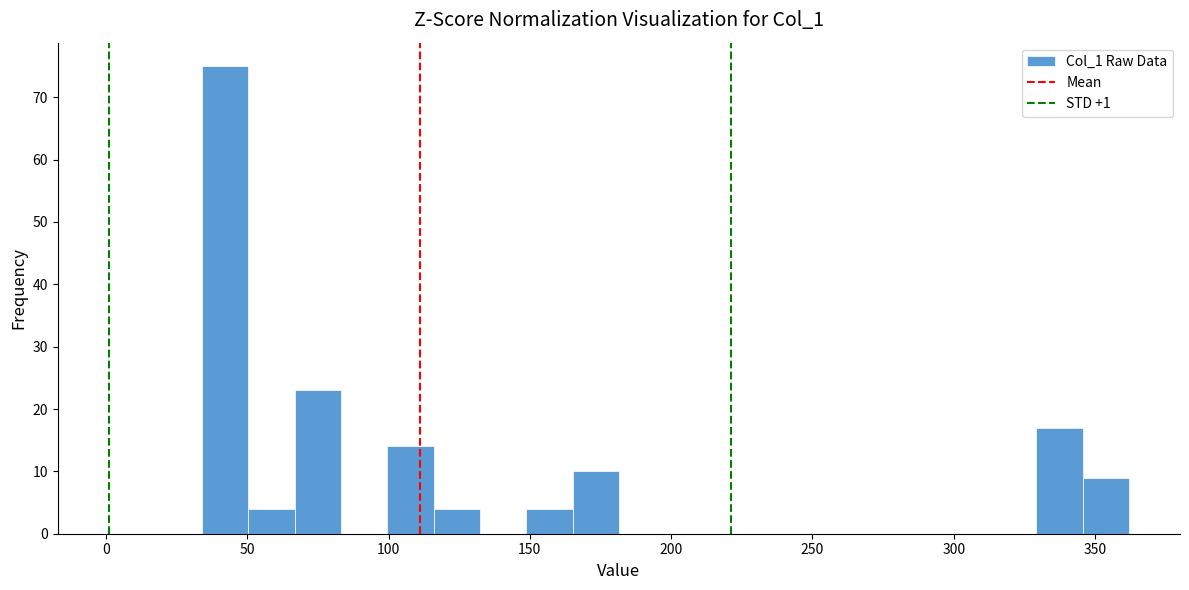

Read against the x-axis, roughly where is the centre of the tallest bar?

40